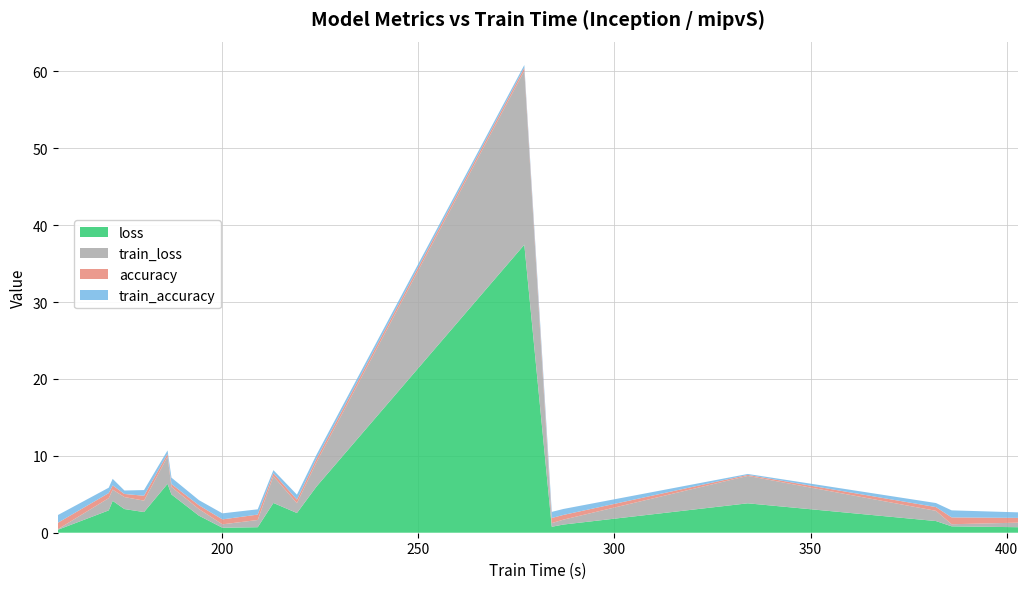

Reading left to right, what are all the values shown in this chart?

loss: 158=0.4	171=2.9	172=4.1	175=3.1	180=2.7	186=6.4	187=5.0	194=2.2	200=0.6	209=0.7	213=3.9	219=2.6	224=6.0	277=37.5	284=0.8	287=1.1	334=3.8	382=1.5	386=0.8	403=0.7
train_loss: 158=0.1	171=1.6	172=1.5	175=1.6	180=1.5	186=3.5	187=1.0	194=0.9	200=0.4	209=0.9	213=3.5	219=1.3	224=3.2	277=22.6	284=0.5	287=0.6	334=3.6	382=1.3	386=0.3	403=0.6
accuracy: 158=0.8	171=0.7	172=0.6	175=0.4	180=0.6	186=0.4	187=0.4	194=0.5	200=0.6	209=0.7	213=0.4	219=0.5	224=0.4	277=0.4	284=0.7	287=0.6	334=0.1	382=0.5	386=0.9	403=0.6
train_accuracy: 158=1.0	171=0.7	172=0.9	175=0.4	180=0.7	186=0.4	187=0.8	194=0.7	200=0.8	209=0.7	213=0.4	219=0.6	224=0.5	277=0.3	284=0.8	287=0.8	334=0.1	382=0.5	386=0.9	403=0.7